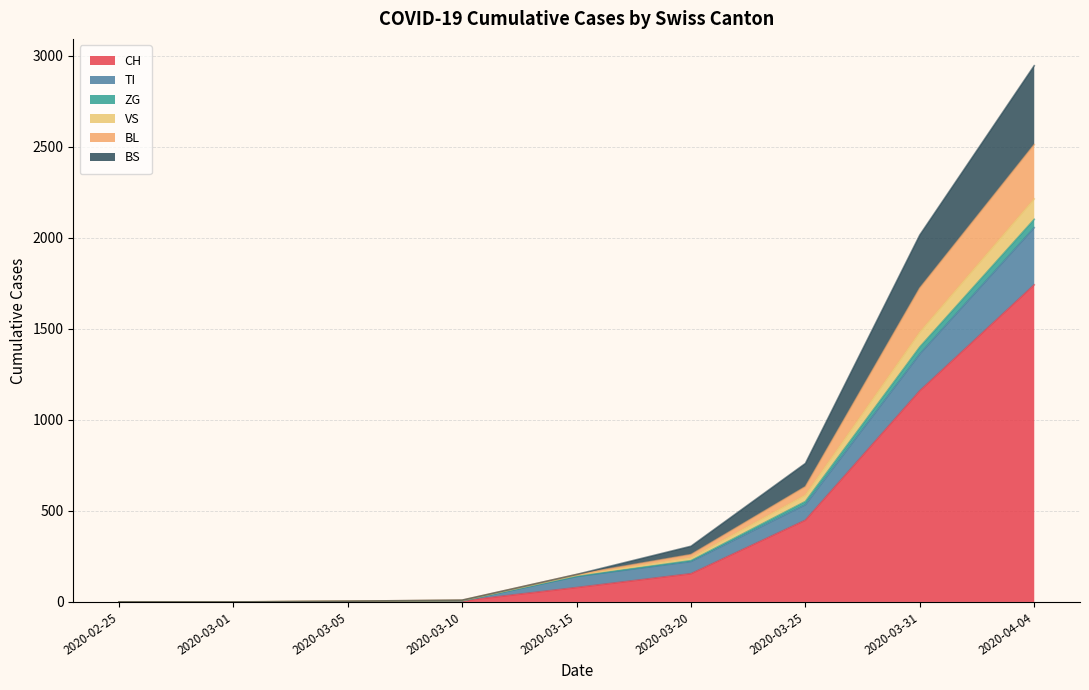

At which label is CH closest to 871?

2020-03-31